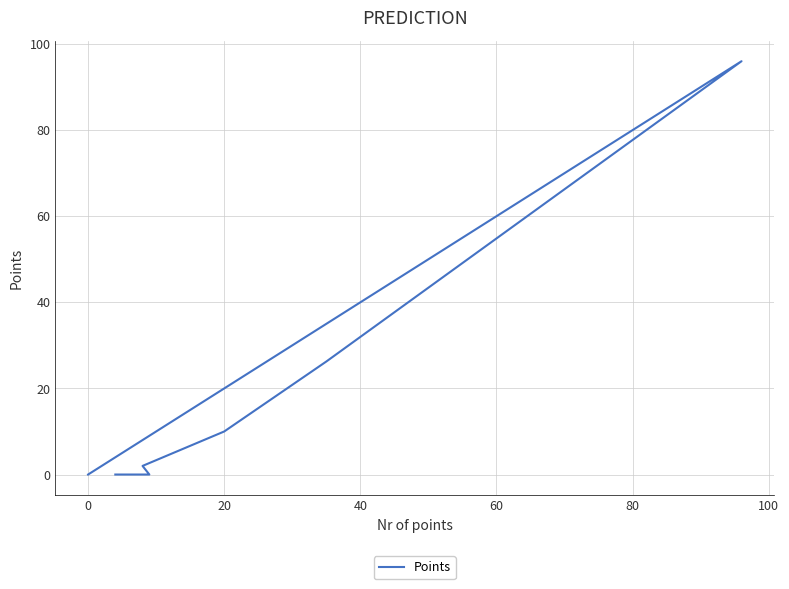

How many positive values are there?

4